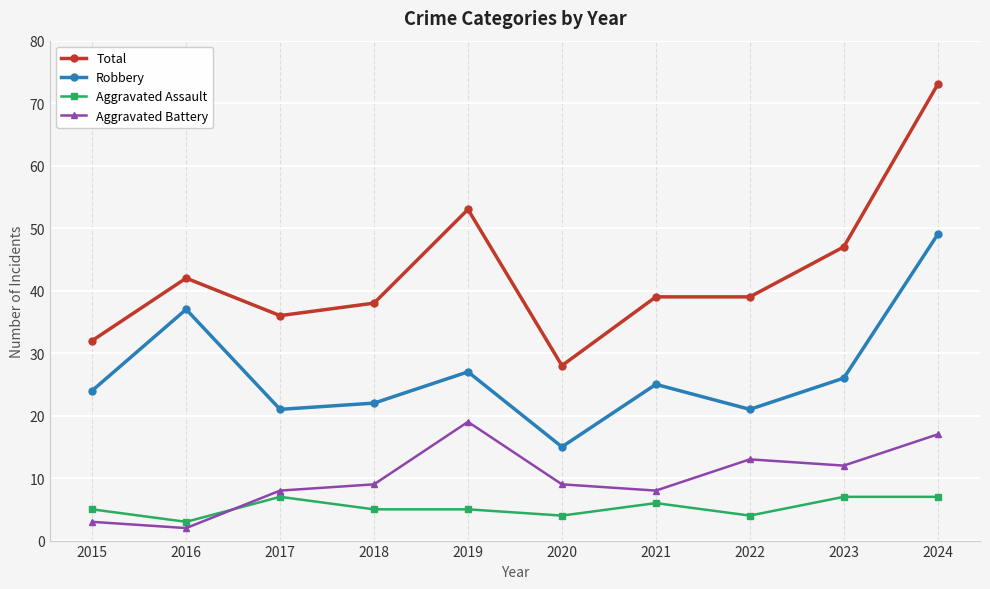

What is the difference between the highest and lowest values at 2016?

40